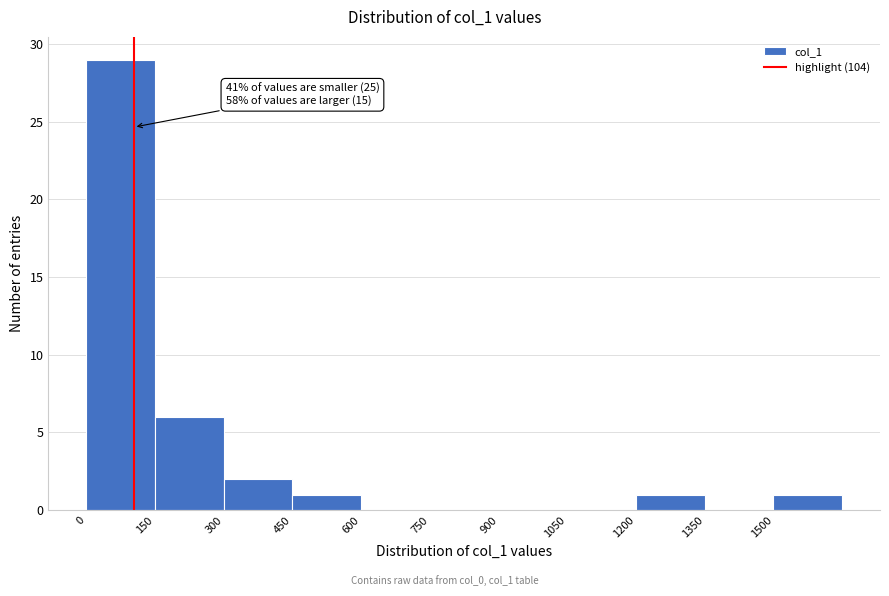

Over which range of the x-axis is the bar tallest?

0 to 150